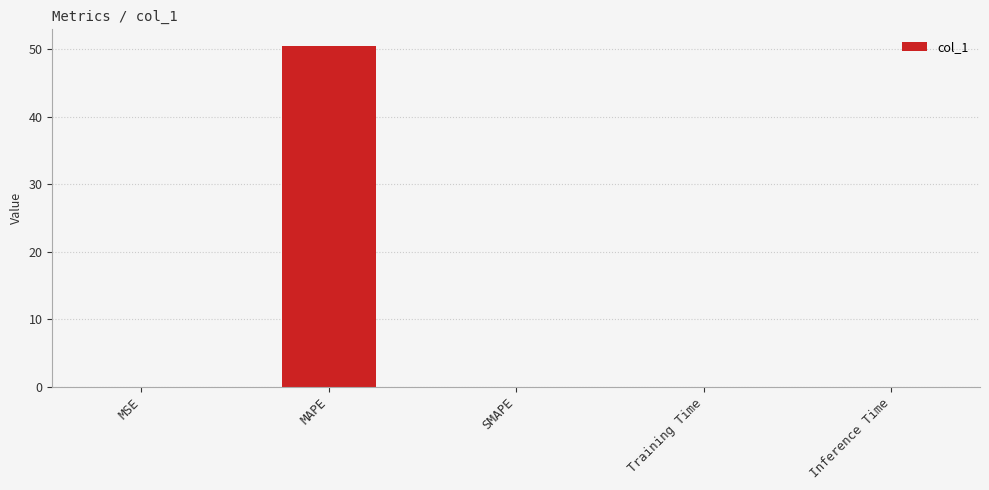

True or false: the data shows 50.5 at MAPE.

True